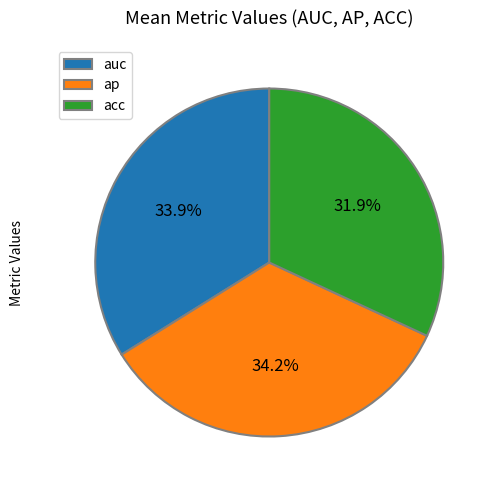

How much of the chart is everything except acc?

68.1%